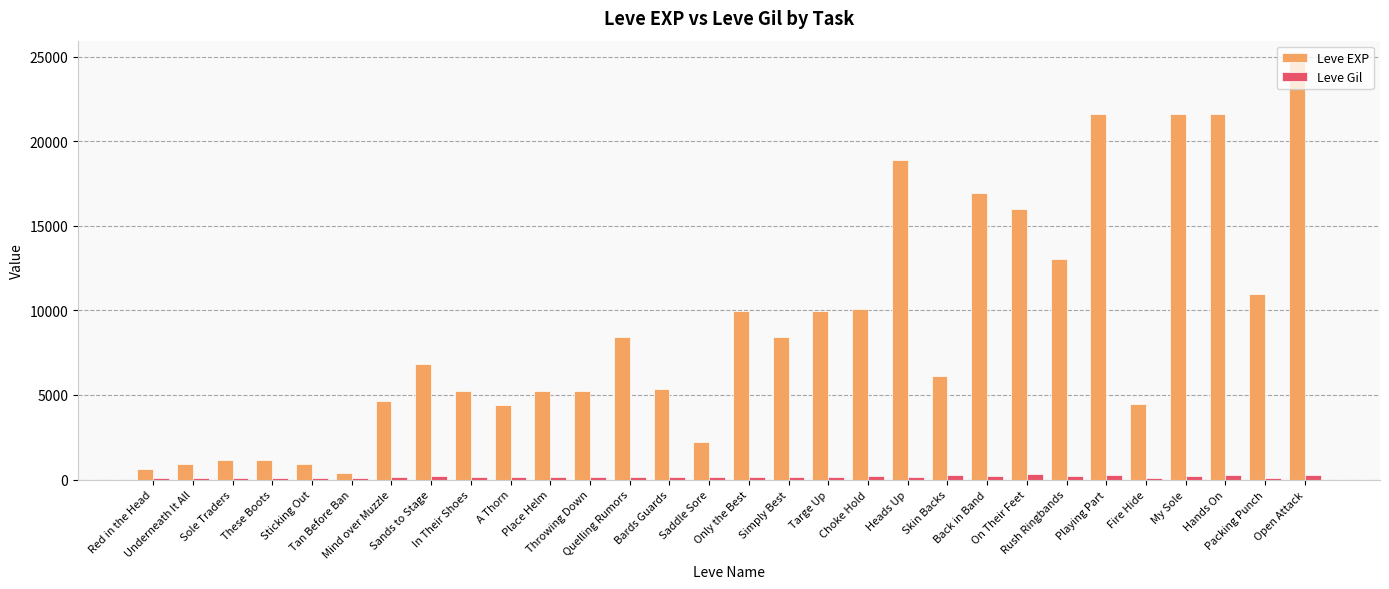

Rank the series at A Thorn from lowest to highest value.

Leve Gil, Leve EXP